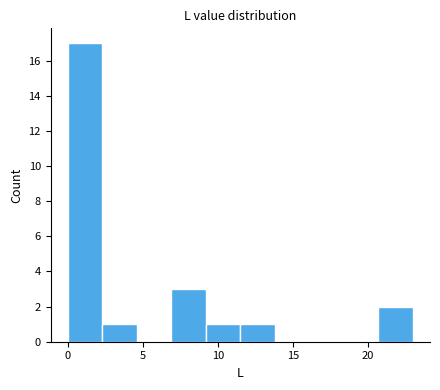

Reading left to right, transcribe this chart: for each bar, give the range it covers on the x-axis and its height. Neither the bar edges nor the heights are printed on the chart, so give them approximately, as read against the axes.

0.0 to 2.3: 17
2.3 to 4.6: 1
4.6 to 6.9: 0
6.9 to 9.2: 3
9.2 to 11.5: 1
11.5 to 13.8: 1
13.8 to 16.1: 0
16.1 to 18.4: 0
18.4 to 20.7: 0
20.7 to 23.0: 2